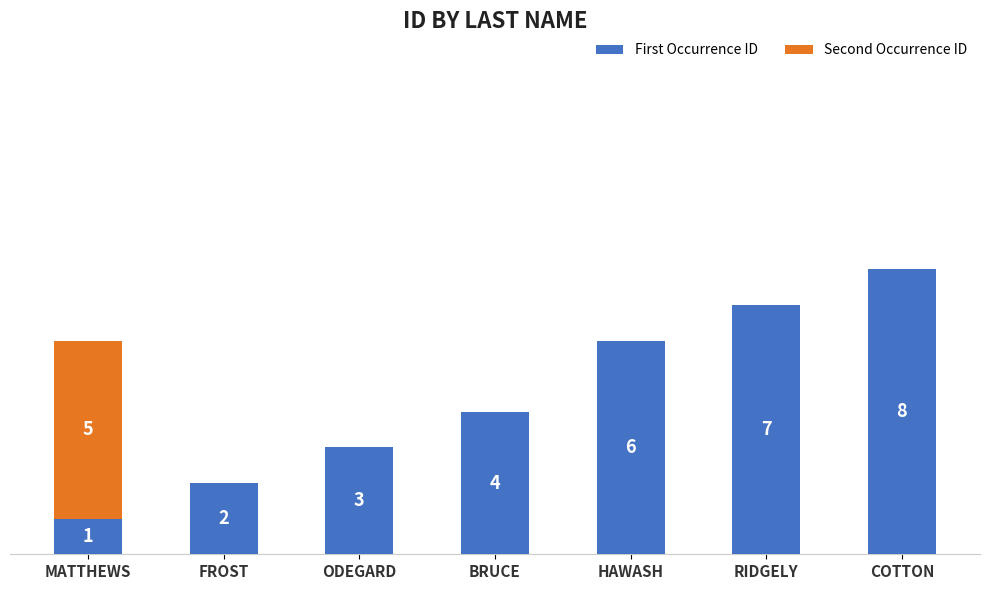

At which category is the sum across all series the highest?

COTTON